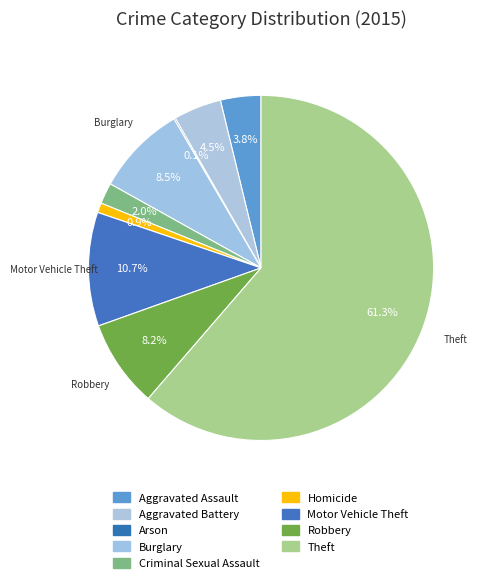

Does any single category account for the majority?

Yes